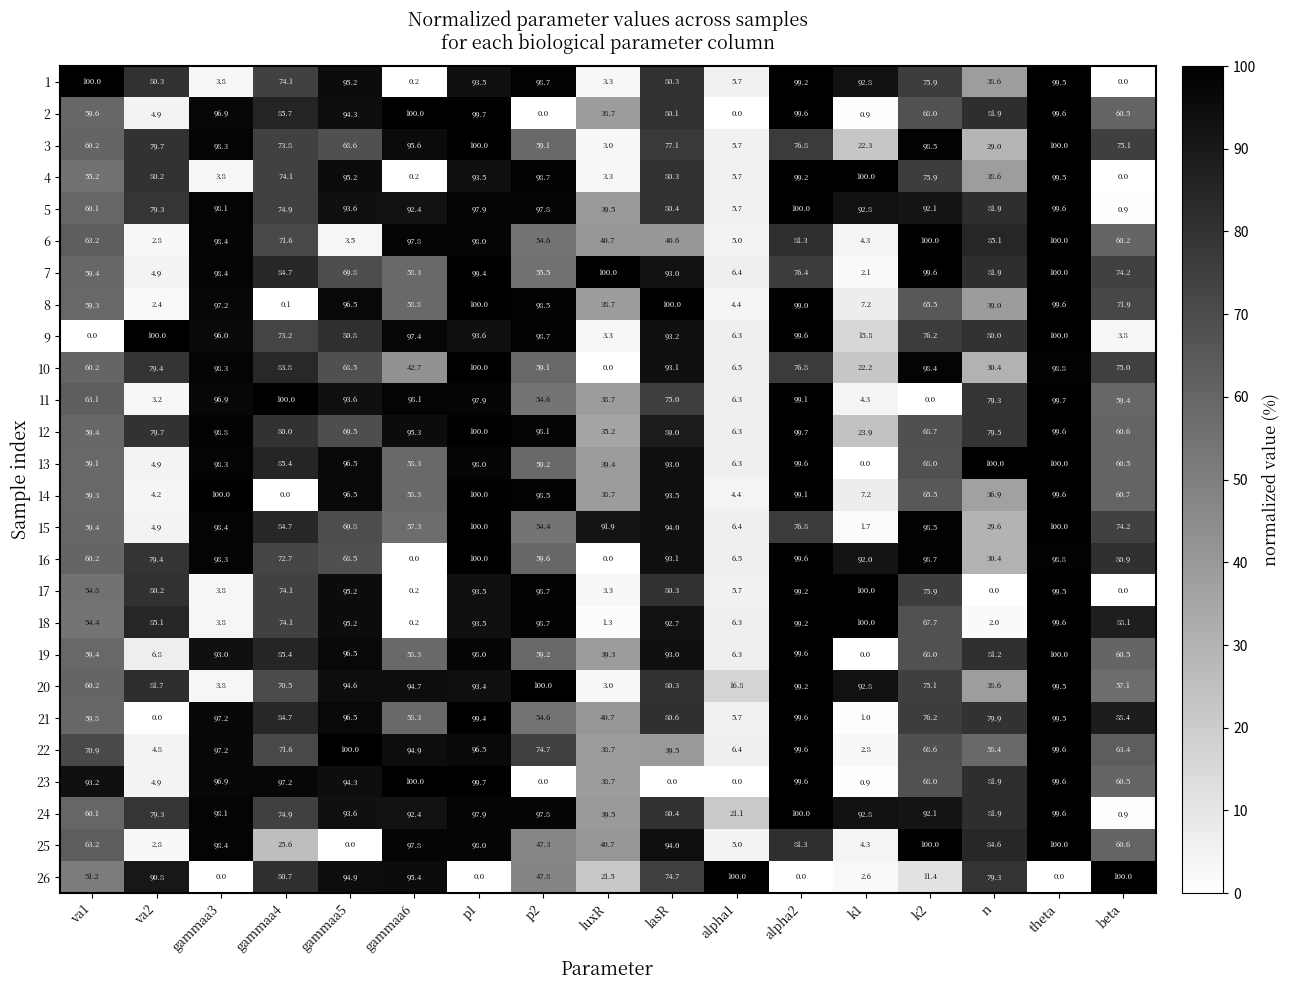

The value of 13 at k2 is 68.0. True or false?

True